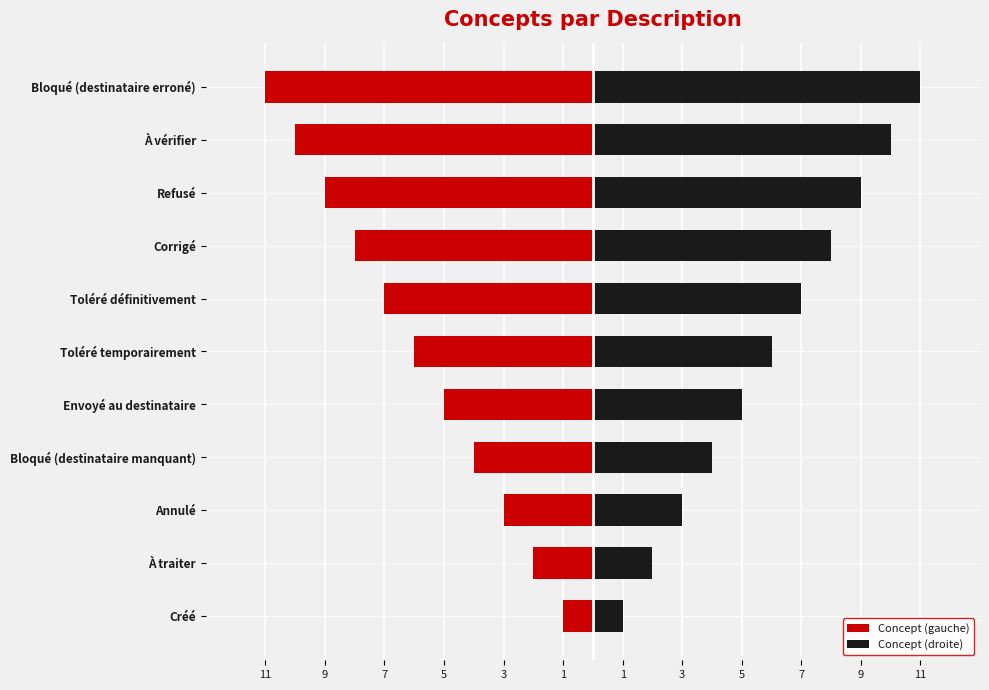

Between Toléré définitivement and Corrigé, which series saw the biggest shift?

Concept (gauche)